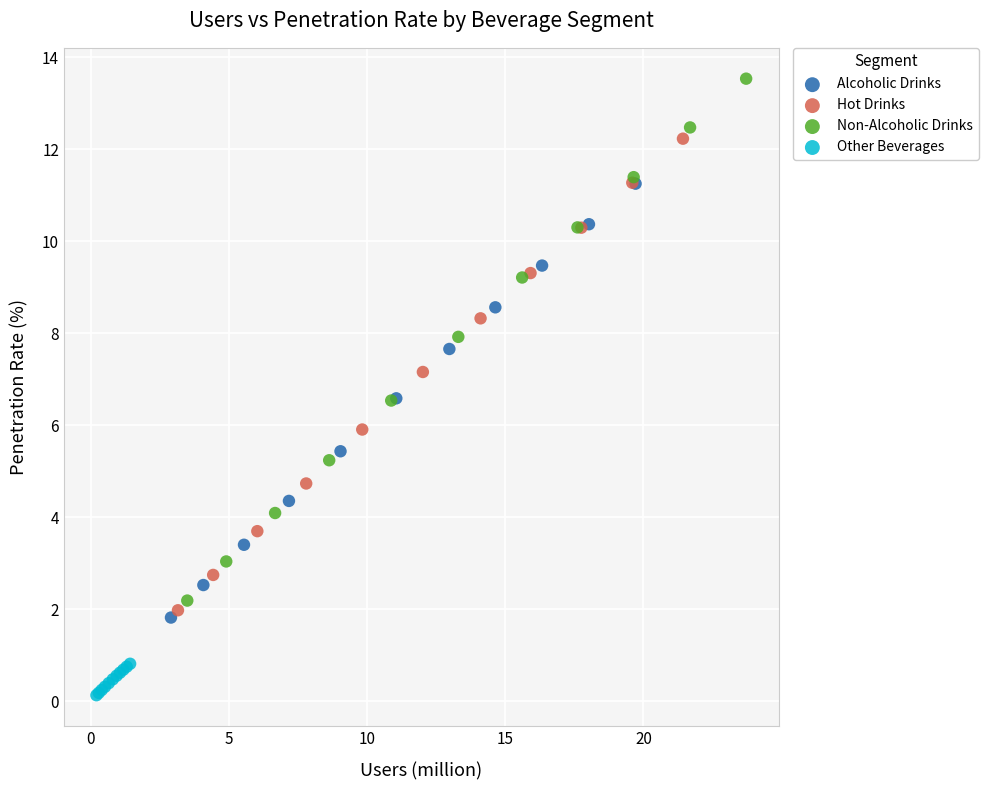

Which series has the largest Y range (max minus min)?

Non-Alcoholic Drinks